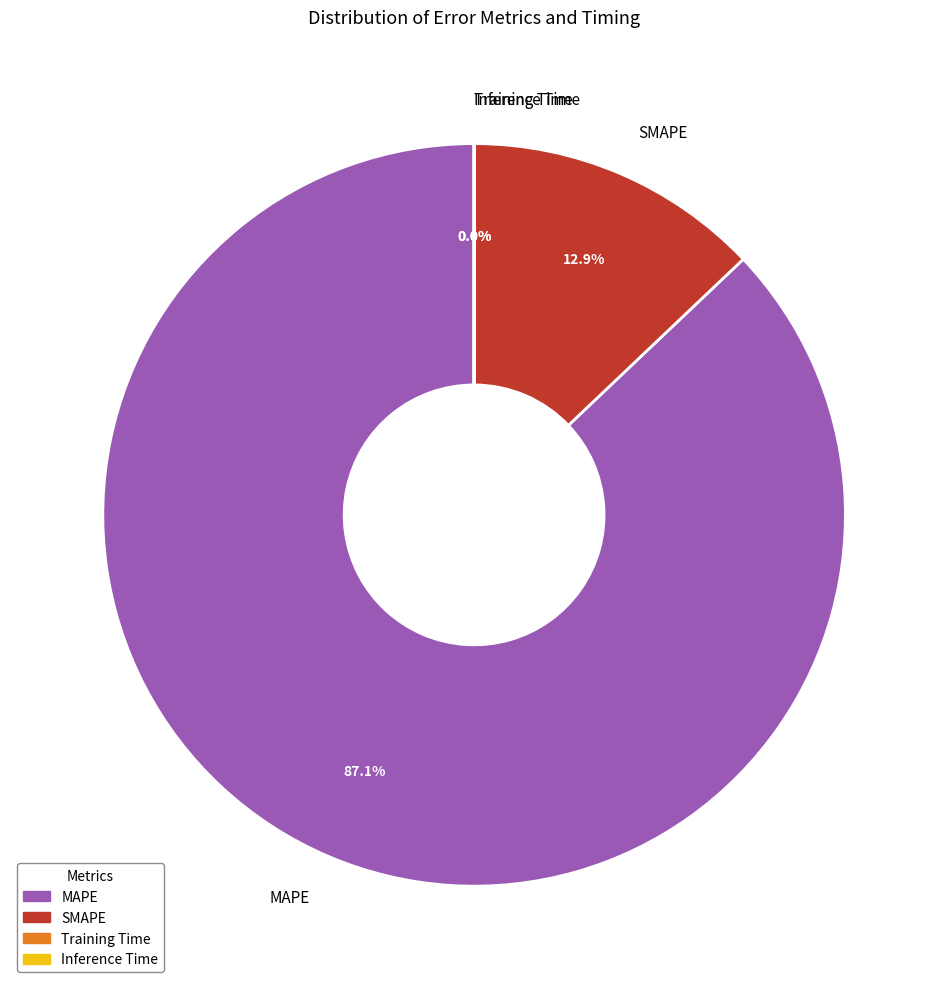

Which category has the biggest portion of the pie?

MAPE